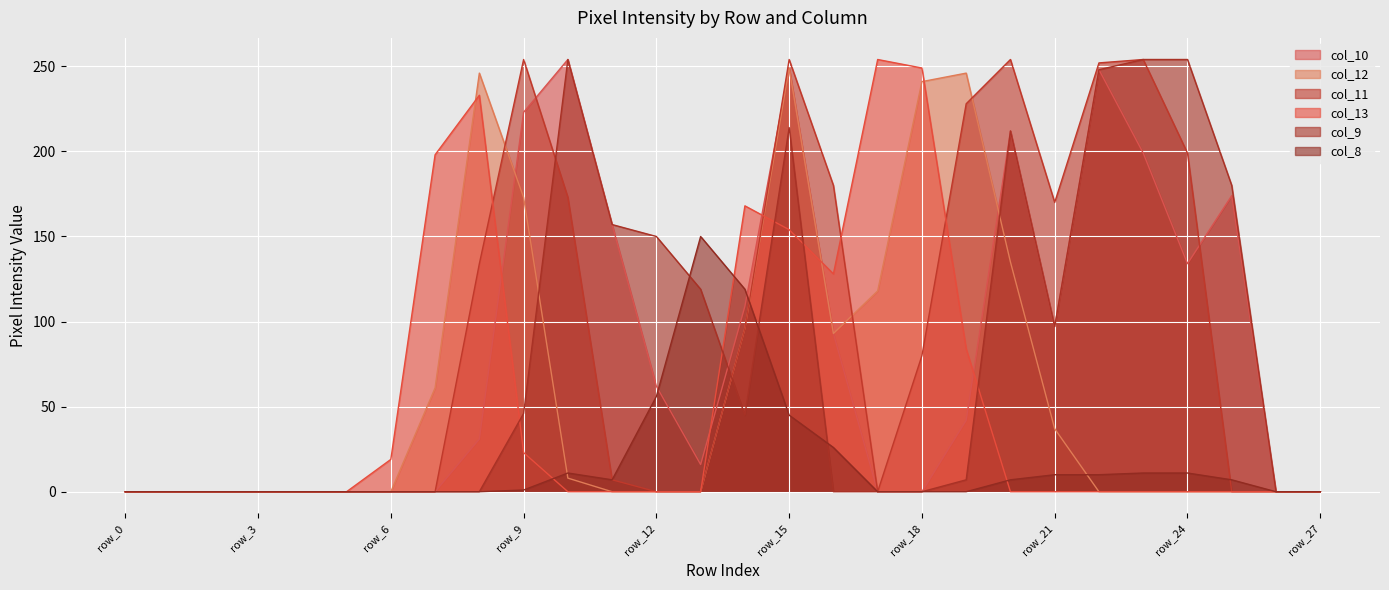

How many intersections are there between col_10 and col_9?

1